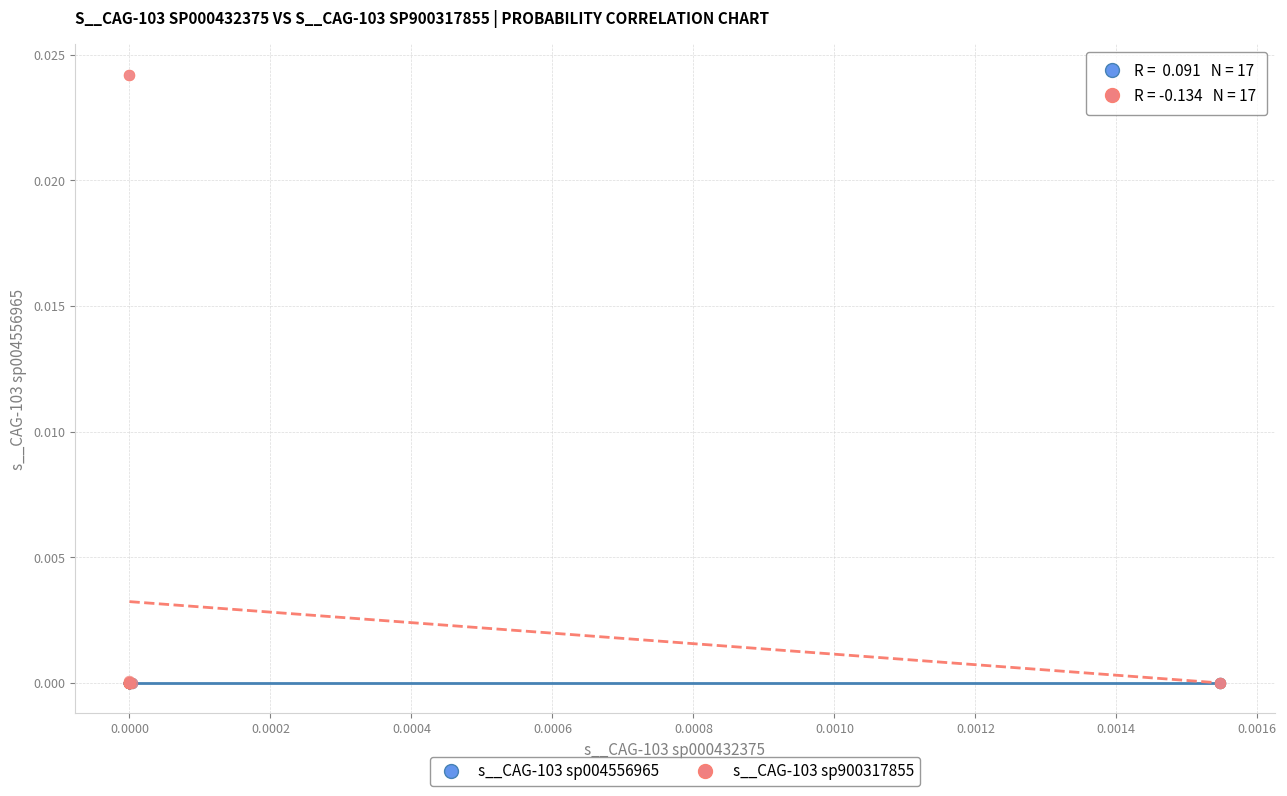

Which series contains the highest Y value?

s__CAG-103 sp900317855